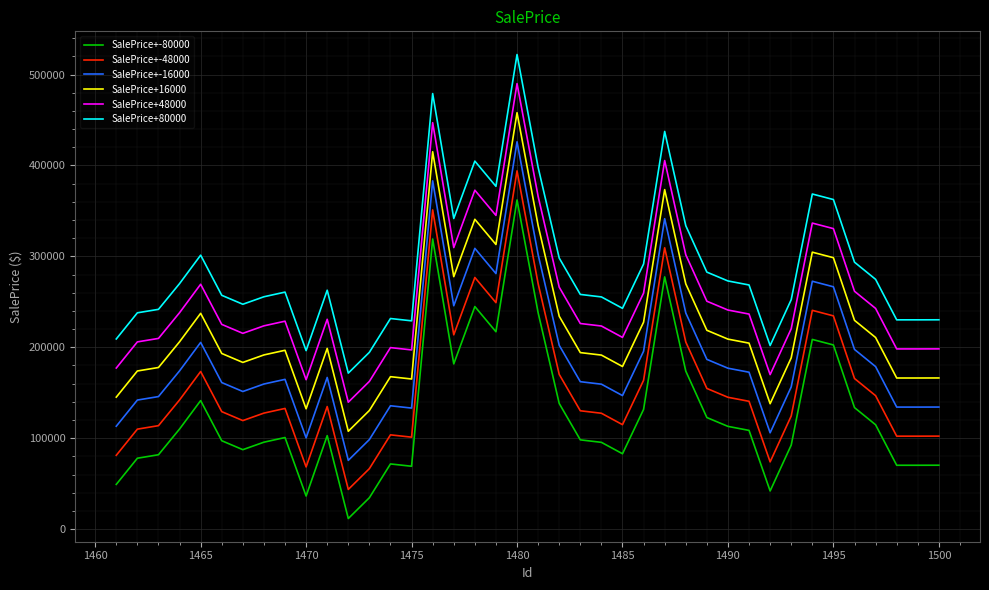

True or false: SalePrice+16000 and SalePrice+80000 cross at least once.

False